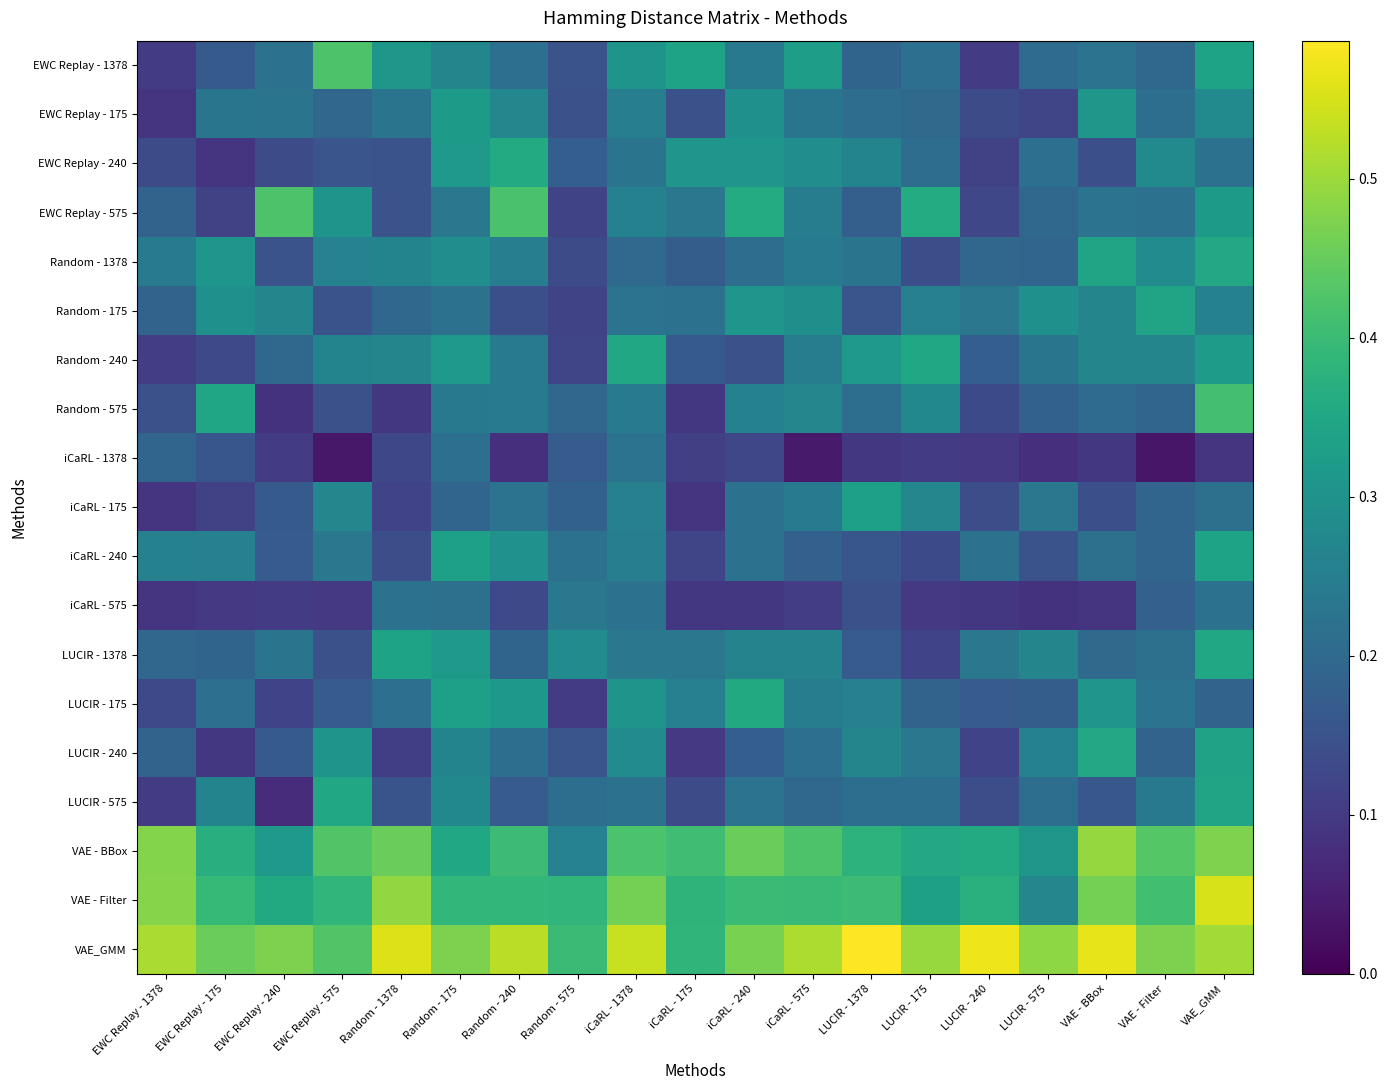

Reading left to right, what are all the values shown in this chart?

EWC Replay - 1378: EWC Replay - 1378=0.1	EWC Replay - 175=0.2	EWC Replay - 240=0.2	EWC Replay - 575=0.4	Random - 1378=0.3	Random - 175=0.3	Random - 240=0.2	Random - 575=0.2	iCaRL - 1378=0.3	iCaRL - 175=0.3	iCaRL - 240=0.2	iCaRL - 575=0.3	LUCIR - 1378=0.2	LUCIR - 175=0.2	LUCIR - 240=0.1	LUCIR - 575=0.2	VAE - BBox=0.2	VAE - Filter=0.2	VAE_GMM=0.3
EWC Replay - 175: EWC Replay - 1378=0.1	EWC Replay - 175=0.2	EWC Replay - 240=0.2	EWC Replay - 575=0.2	Random - 1378=0.2	Random - 175=0.3	Random - 240=0.3	Random - 575=0.1	iCaRL - 1378=0.3	iCaRL - 175=0.1	iCaRL - 240=0.3	iCaRL - 575=0.2	LUCIR - 1378=0.2	LUCIR - 175=0.2	LUCIR - 240=0.1	LUCIR - 575=0.1	VAE - BBox=0.3	VAE - Filter=0.2	VAE_GMM=0.3
EWC Replay - 240: EWC Replay - 1378=0.1	EWC Replay - 175=0.1	EWC Replay - 240=0.1	EWC Replay - 575=0.2	Random - 1378=0.2	Random - 175=0.3	Random - 240=0.4	Random - 575=0.2	iCaRL - 1378=0.2	iCaRL - 175=0.3	iCaRL - 240=0.3	iCaRL - 575=0.3	LUCIR - 1378=0.3	LUCIR - 175=0.2	LUCIR - 240=0.1	LUCIR - 575=0.2	VAE - BBox=0.1	VAE - Filter=0.3	VAE_GMM=0.2
EWC Replay - 575: EWC Replay - 1378=0.2	EWC Replay - 175=0.1	EWC Replay - 240=0.4	EWC Replay - 575=0.3	Random - 1378=0.2	Random - 175=0.2	Random - 240=0.4	Random - 575=0.1	iCaRL - 1378=0.3	iCaRL - 175=0.2	iCaRL - 240=0.4	iCaRL - 575=0.2	LUCIR - 1378=0.2	LUCIR - 175=0.4	LUCIR - 240=0.1	LUCIR - 575=0.2	VAE - BBox=0.2	VAE - Filter=0.2	VAE_GMM=0.3
Random - 1378: EWC Replay - 1378=0.2	EWC Replay - 175=0.3	EWC Replay - 240=0.2	EWC Replay - 575=0.3	Random - 1378=0.3	Random - 175=0.3	Random - 240=0.3	Random - 575=0.1	iCaRL - 1378=0.2	iCaRL - 175=0.2	iCaRL - 240=0.2	iCaRL - 575=0.2	LUCIR - 1378=0.2	LUCIR - 175=0.1	LUCIR - 240=0.2	LUCIR - 575=0.2	VAE - BBox=0.3	VAE - Filter=0.3	VAE_GMM=0.4
Random - 175: EWC Replay - 1378=0.2	EWC Replay - 175=0.3	EWC Replay - 240=0.3	EWC Replay - 575=0.2	Random - 1378=0.2	Random - 175=0.2	Random - 240=0.1	Random - 575=0.1	iCaRL - 1378=0.2	iCaRL - 175=0.2	iCaRL - 240=0.3	iCaRL - 575=0.3	LUCIR - 1378=0.2	LUCIR - 175=0.3	LUCIR - 240=0.2	LUCIR - 575=0.3	VAE - BBox=0.3	VAE - Filter=0.3	VAE_GMM=0.3
Random - 240: EWC Replay - 1378=0.1	EWC Replay - 175=0.1	EWC Replay - 240=0.2	EWC Replay - 575=0.3	Random - 1378=0.3	Random - 175=0.3	Random - 240=0.2	Random - 575=0.1	iCaRL - 1378=0.4	iCaRL - 175=0.2	iCaRL - 240=0.1	iCaRL - 575=0.2	LUCIR - 1378=0.3	LUCIR - 175=0.3	LUCIR - 240=0.2	LUCIR - 575=0.2	VAE - BBox=0.3	VAE - Filter=0.3	VAE_GMM=0.3
Random - 575: EWC Replay - 1378=0.1	EWC Replay - 175=0.3	EWC Replay - 240=0.1	EWC Replay - 575=0.1	Random - 1378=0.1	Random - 175=0.2	Random - 240=0.2	Random - 575=0.2	iCaRL - 1378=0.2	iCaRL - 175=0.1	iCaRL - 240=0.3	iCaRL - 575=0.3	LUCIR - 1378=0.2	LUCIR - 175=0.3	LUCIR - 240=0.1	LUCIR - 575=0.2	VAE - BBox=0.2	VAE - Filter=0.2	VAE_GMM=0.4
iCaRL - 1378: EWC Replay - 1378=0.2	EWC Replay - 175=0.2	EWC Replay - 240=0.1	EWC Replay - 575=0.0	Random - 1378=0.1	Random - 175=0.2	Random - 240=0.1	Random - 575=0.2	iCaRL - 1378=0.2	iCaRL - 175=0.1	iCaRL - 240=0.1	iCaRL - 575=0.0	LUCIR - 1378=0.1	LUCIR - 175=0.1	LUCIR - 240=0.1	LUCIR - 575=0.1	VAE - BBox=0.1	VAE - Filter=0.0	VAE_GMM=0.1
iCaRL - 175: EWC Replay - 1378=0.1	EWC Replay - 175=0.1	EWC Replay - 240=0.2	EWC Replay - 575=0.3	Random - 1378=0.1	Random - 175=0.2	Random - 240=0.2	Random - 575=0.2	iCaRL - 1378=0.3	iCaRL - 175=0.1	iCaRL - 240=0.2	iCaRL - 575=0.2	LUCIR - 1378=0.3	LUCIR - 175=0.3	LUCIR - 240=0.1	LUCIR - 575=0.2	VAE - BBox=0.1	VAE - Filter=0.2	VAE_GMM=0.2
iCaRL - 240: EWC Replay - 1378=0.3	EWC Replay - 175=0.3	EWC Replay - 240=0.2	EWC Replay - 575=0.2	Random - 1378=0.1	Random - 175=0.3	Random - 240=0.3	Random - 575=0.2	iCaRL - 1378=0.3	iCaRL - 175=0.1	iCaRL - 240=0.2	iCaRL - 575=0.2	LUCIR - 1378=0.2	LUCIR - 175=0.1	LUCIR - 240=0.2	LUCIR - 575=0.2	VAE - BBox=0.2	VAE - Filter=0.2	VAE_GMM=0.3
iCaRL - 575: EWC Replay - 1378=0.1	EWC Replay - 175=0.1	EWC Replay - 240=0.1	EWC Replay - 575=0.1	Random - 1378=0.2	Random - 175=0.2	Random - 240=0.1	Random - 575=0.2	iCaRL - 1378=0.2	iCaRL - 175=0.1	iCaRL - 240=0.1	iCaRL - 575=0.1	LUCIR - 1378=0.1	LUCIR - 175=0.1	LUCIR - 240=0.1	LUCIR - 575=0.1	VAE - BBox=0.1	VAE - Filter=0.2	VAE_GMM=0.2
LUCIR - 1378: EWC Replay - 1378=0.2	EWC Replay - 175=0.2	EWC Replay - 240=0.2	EWC Replay - 575=0.1	Random - 1378=0.3	Random - 175=0.3	Random - 240=0.2	Random - 575=0.3	iCaRL - 1378=0.2	iCaRL - 175=0.2	iCaRL - 240=0.3	iCaRL - 575=0.3	LUCIR - 1378=0.2	LUCIR - 175=0.1	LUCIR - 240=0.2	LUCIR - 575=0.3	VAE - BBox=0.2	VAE - Filter=0.2	VAE_GMM=0.3
LUCIR - 175: EWC Replay - 1378=0.1	EWC Replay - 175=0.2	EWC Replay - 240=0.1	EWC Replay - 575=0.2	Random - 1378=0.2	Random - 175=0.3	Random - 240=0.3	Random - 575=0.1	iCaRL - 1378=0.3	iCaRL - 175=0.3	iCaRL - 240=0.4	iCaRL - 575=0.2	LUCIR - 1378=0.3	LUCIR - 175=0.2	LUCIR - 240=0.2	LUCIR - 575=0.2	VAE - BBox=0.3	VAE - Filter=0.2	VAE_GMM=0.2
LUCIR - 240: EWC Replay - 1378=0.2	EWC Replay - 175=0.1	EWC Replay - 240=0.2	EWC Replay - 575=0.3	Random - 1378=0.1	Random - 175=0.3	Random - 240=0.2	Random - 575=0.2	iCaRL - 1378=0.3	iCaRL - 175=0.1	iCaRL - 240=0.2	iCaRL - 575=0.2	LUCIR - 1378=0.3	LUCIR - 175=0.2	LUCIR - 240=0.1	LUCIR - 575=0.3	VAE - BBox=0.4	VAE - Filter=0.2	VAE_GMM=0.3
LUCIR - 575: EWC Replay - 1378=0.1	EWC Replay - 175=0.3	EWC Replay - 240=0.1	EWC Replay - 575=0.3	Random - 1378=0.2	Random - 175=0.3	Random - 240=0.2	Random - 575=0.2	iCaRL - 1378=0.2	iCaRL - 175=0.1	iCaRL - 240=0.2	iCaRL - 575=0.2	LUCIR - 1378=0.2	LUCIR - 175=0.2	LUCIR - 240=0.1	LUCIR - 575=0.2	VAE - BBox=0.2	VAE - Filter=0.2	VAE_GMM=0.3
VAE - BBox: EWC Replay - 1378=0.5	EWC Replay - 175=0.4	EWC Replay - 240=0.3	EWC Replay - 575=0.4	Random - 1378=0.5	Random - 175=0.3	Random - 240=0.4	Random - 575=0.3	iCaRL - 1378=0.4	iCaRL - 175=0.4	iCaRL - 240=0.5	iCaRL - 575=0.4	LUCIR - 1378=0.4	LUCIR - 175=0.4	LUCIR - 240=0.4	LUCIR - 575=0.3	VAE - BBox=0.5	VAE - Filter=0.4	VAE_GMM=0.5
VAE - Filter: EWC Replay - 1378=0.5	EWC Replay - 175=0.4	EWC Replay - 240=0.4	EWC Replay - 575=0.4	Random - 1378=0.5	Random - 175=0.4	Random - 240=0.4	Random - 575=0.4	iCaRL - 1378=0.5	iCaRL - 175=0.4	iCaRL - 240=0.4	iCaRL - 575=0.4	LUCIR - 1378=0.4	LUCIR - 175=0.3	LUCIR - 240=0.4	LUCIR - 575=0.3	VAE - BBox=0.5	VAE - Filter=0.4	VAE_GMM=0.6
VAE_GMM: EWC Replay - 1378=0.5	EWC Replay - 175=0.5	EWC Replay - 240=0.5	EWC Replay - 575=0.4	Random - 1378=0.6	Random - 175=0.5	Random - 240=0.5	Random - 575=0.4	iCaRL - 1378=0.5	iCaRL - 175=0.4	iCaRL - 240=0.5	iCaRL - 575=0.5	LUCIR - 1378=0.6	LUCIR - 175=0.5	LUCIR - 240=0.6	LUCIR - 575=0.5	VAE - BBox=0.6	VAE - Filter=0.5	VAE_GMM=0.5